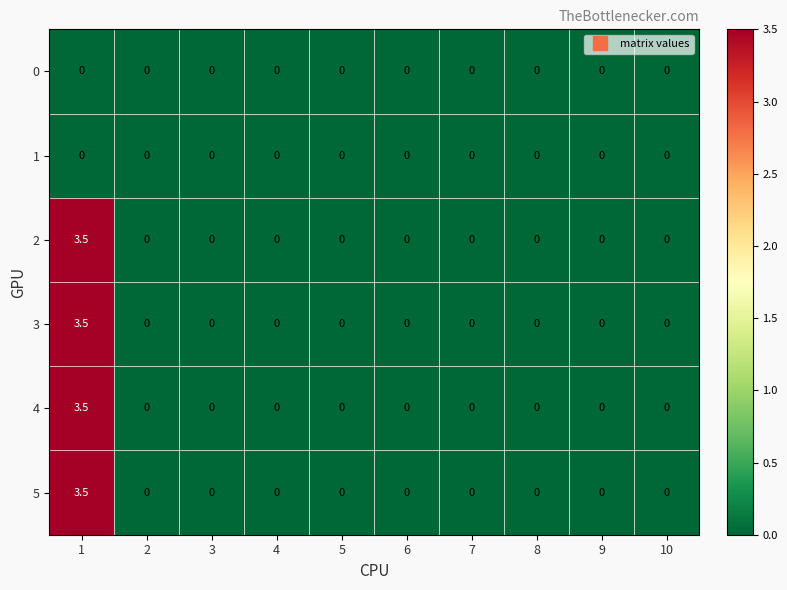

The 2 series shows -1.4 at 4. True or false?

False